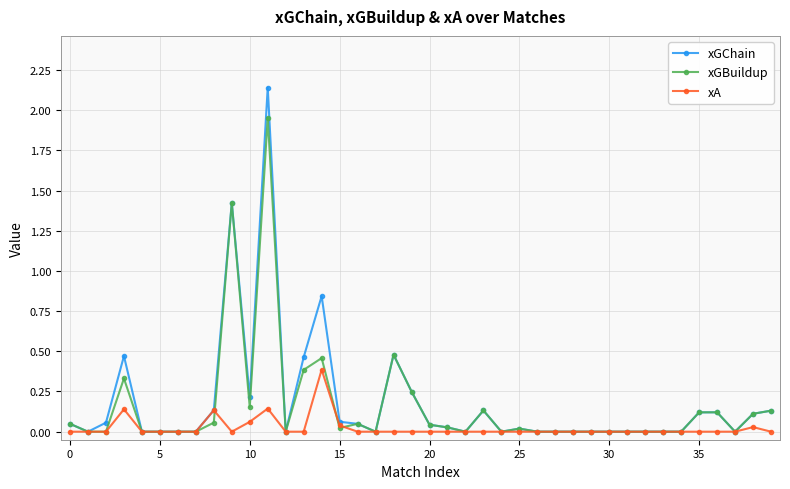

True or false: xA has more than 1 points higher than both neighbors.

True